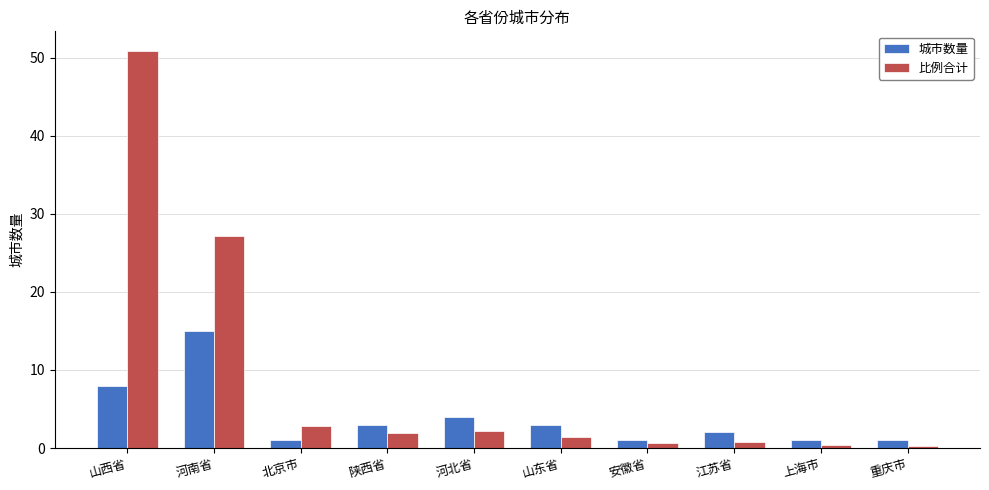

What is the approximate value of 城市数量 at 河南省?

15.0